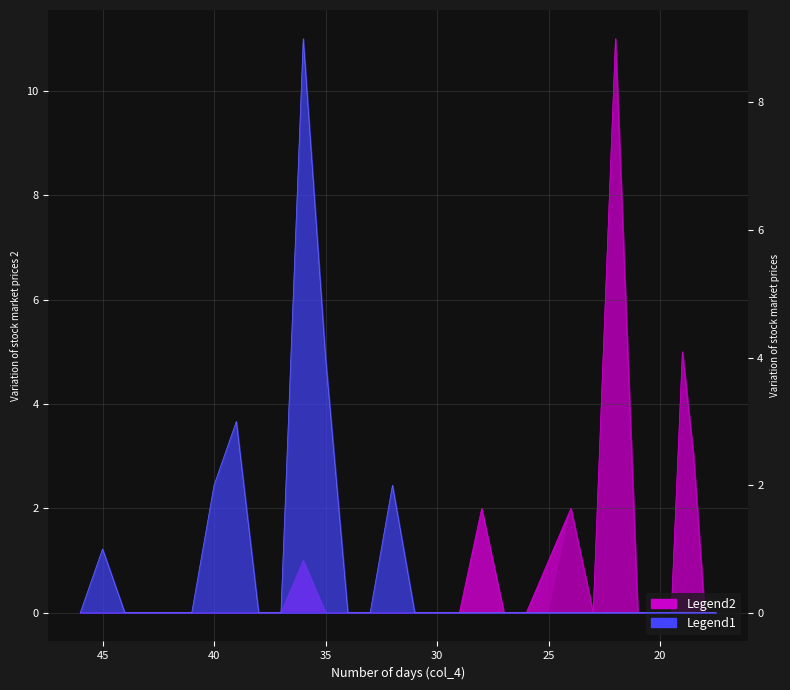

What is the average value of the col_5 series?

1